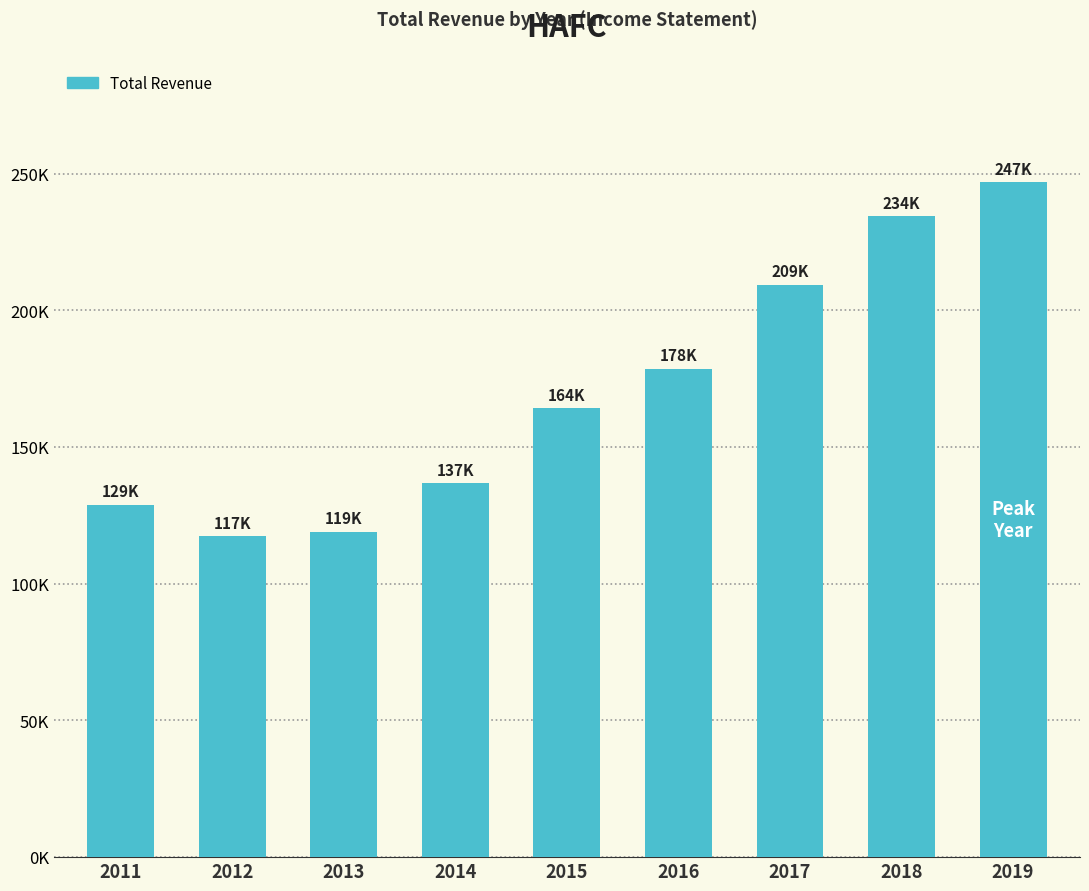

True or false: the data shows 178500 at 2016.

True